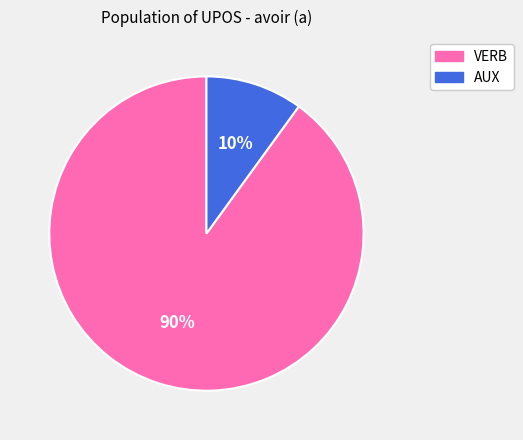

To the nearest percent, what percentage of the pie is VERB?

90%